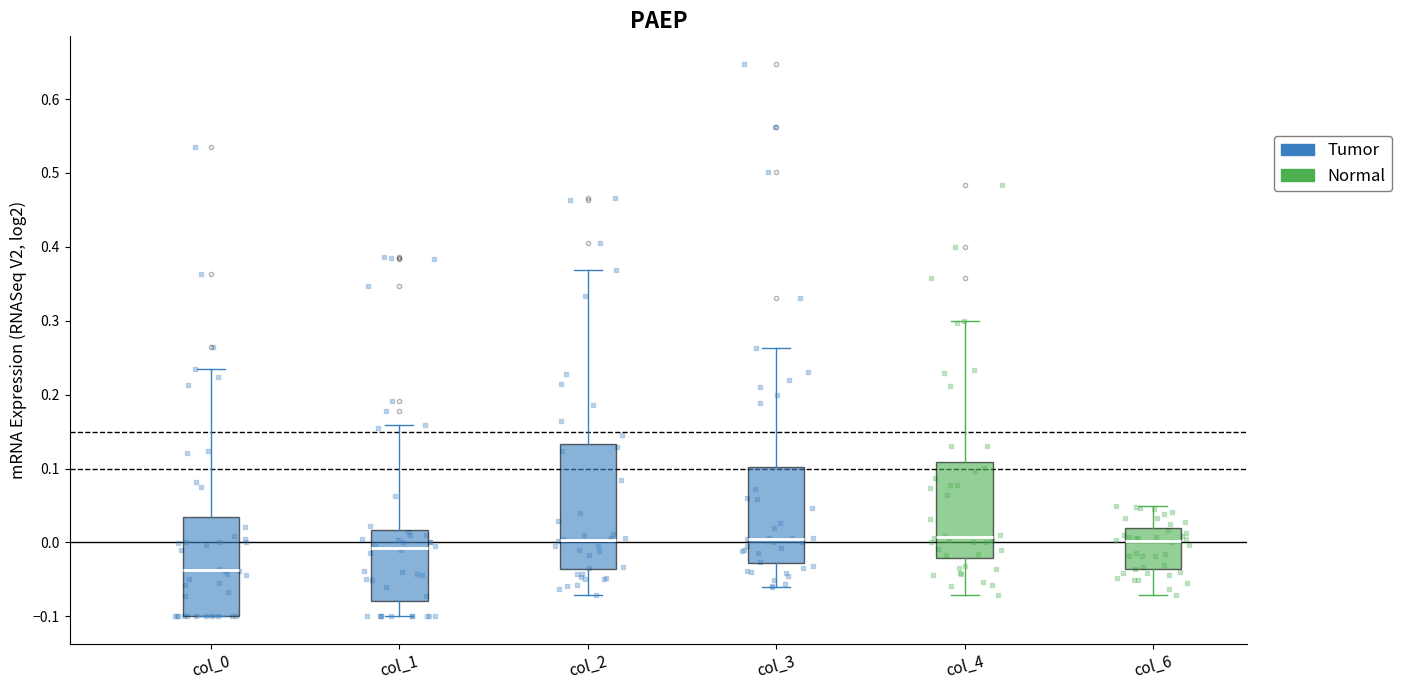

Reading left to right, read every box against the y-axis: the position of its median line, the range the box covers, and the ends of its whiskers. The values are not printed on the chart, so give them approximately, as read against the axis.

col_0: median -0.04, box -0.10 to 0.03, whiskers -0.10 to 0.23
col_1: median -0.01, box -0.08 to 0.02, whiskers -0.10 to 0.16
col_2: median 0.00, box -0.04 to 0.13, whiskers -0.07 to 0.37
col_3: median 0.00, box -0.03 to 0.10, whiskers -0.06 to 0.26
col_4: median 0.01, box -0.02 to 0.11, whiskers -0.07 to 0.30
col_6: median 0.00, box -0.04 to 0.02, whiskers -0.07 to 0.05